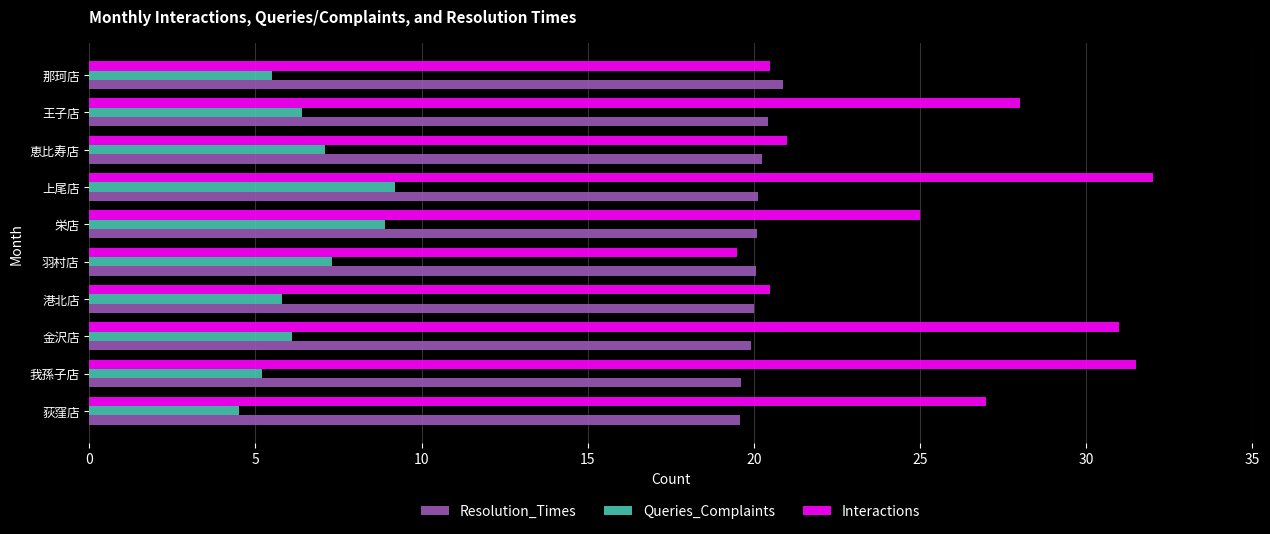

What is the difference between the highest and lowest values at 港北店?

14.7